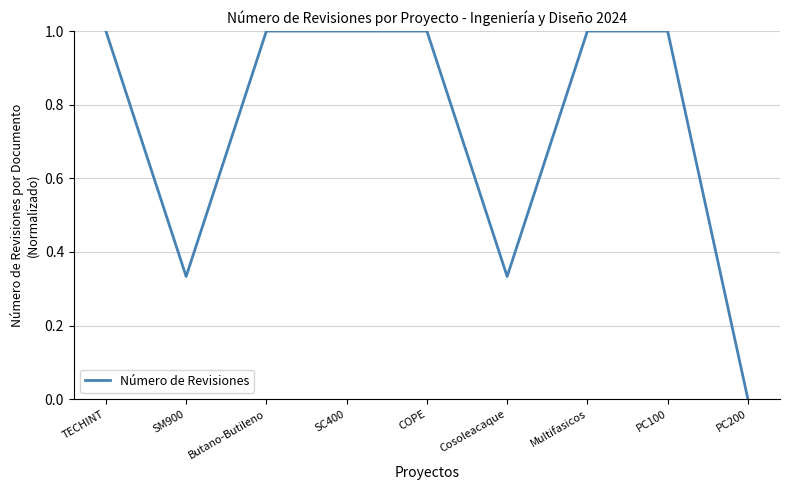

What is the difference between the maximum and minimum values?

1.0